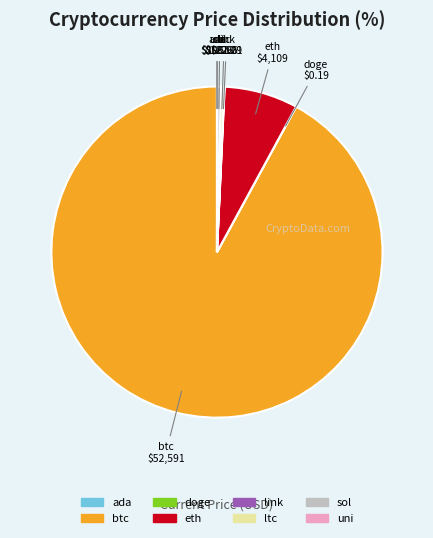

What is the majority slice?

btc